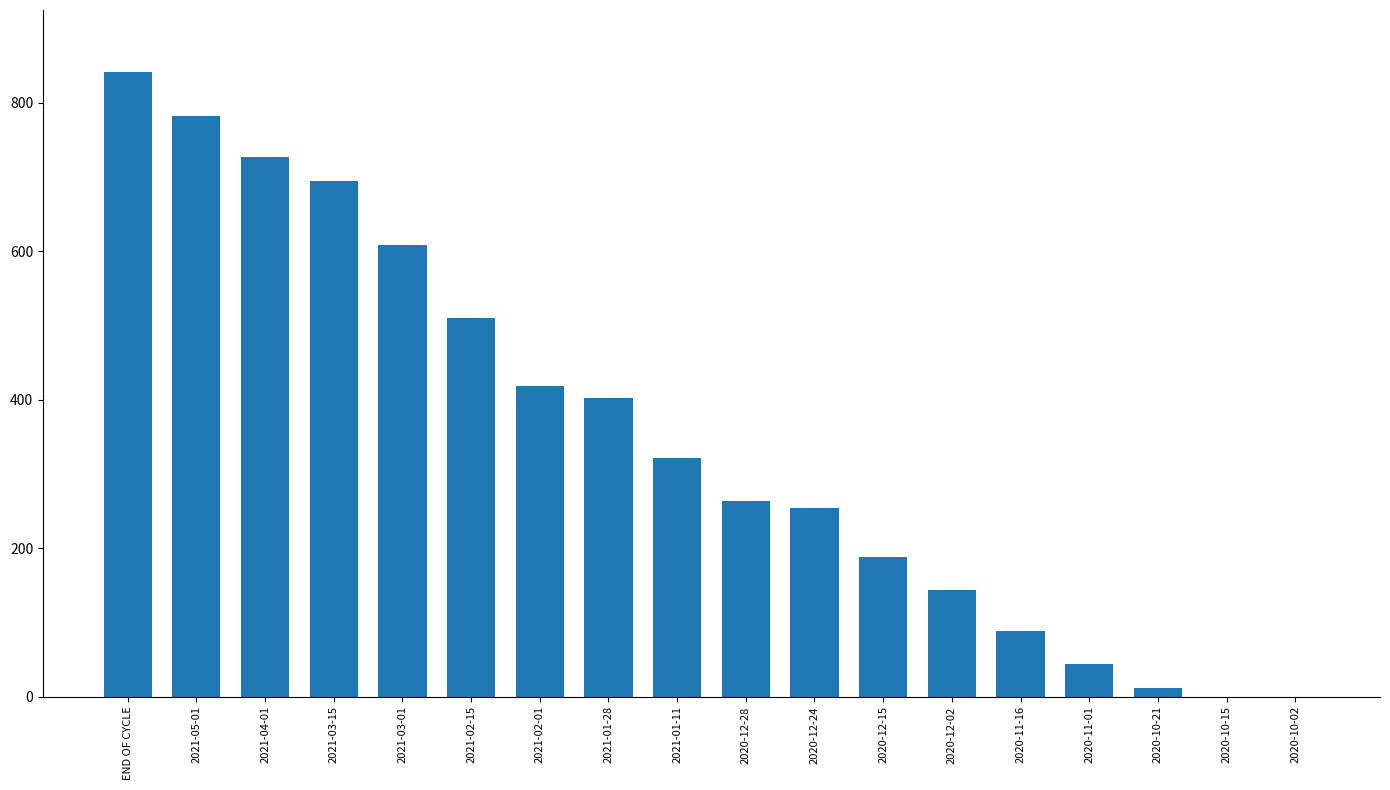

The chart shows a value of 11 at 2020-10-21. True or false?

True